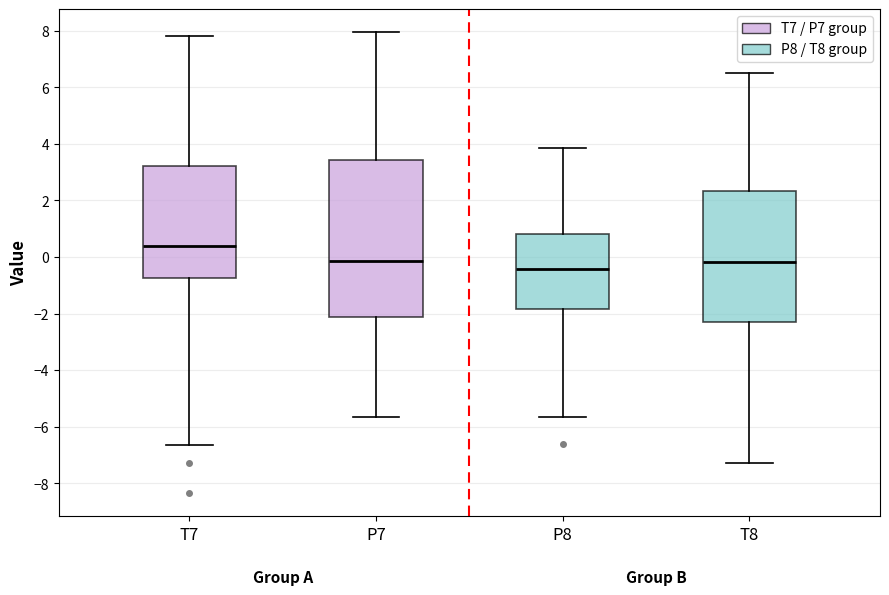

Where does the upper whisker of the box for T8 end on the y-axis? The values are not printed on the chart, so give them approximately, as read against the axis.

6.4